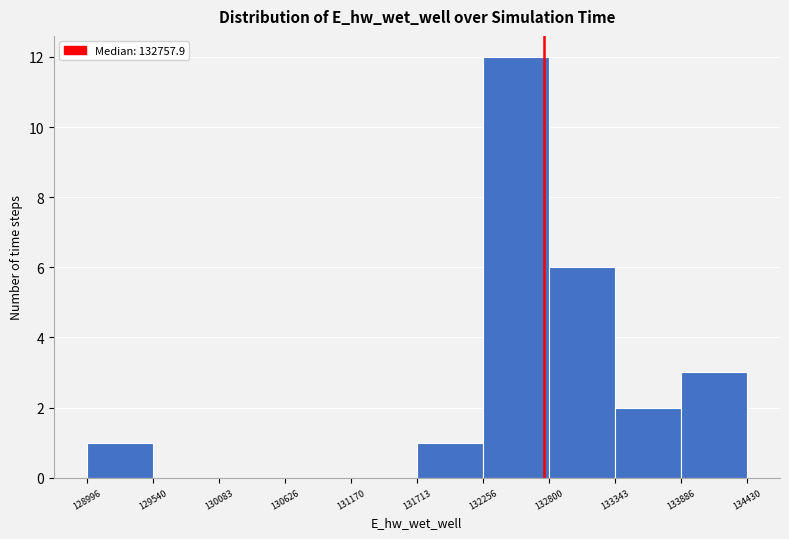

Over which range of the x-axis is the bar tallest?

132256 to 132800